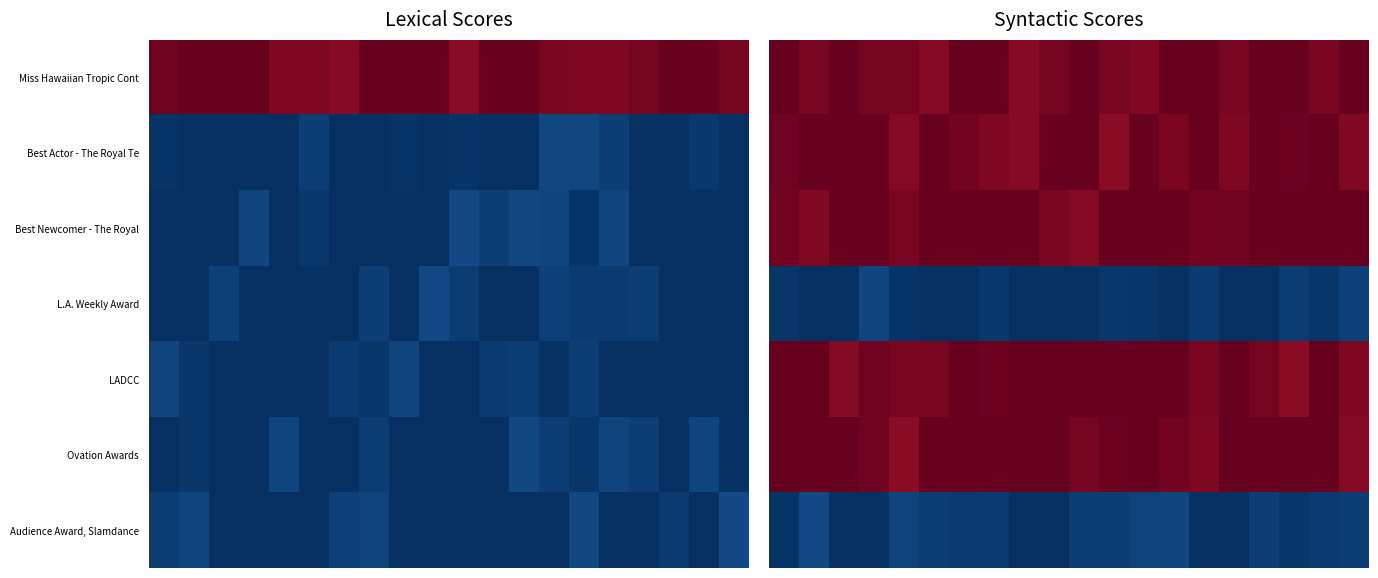

At which category does the chart reach its minimum across all series?

8